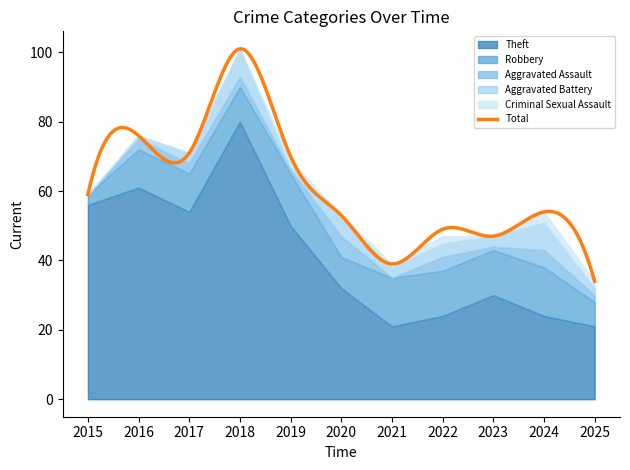

What is the maximum value shown in the chart?

101